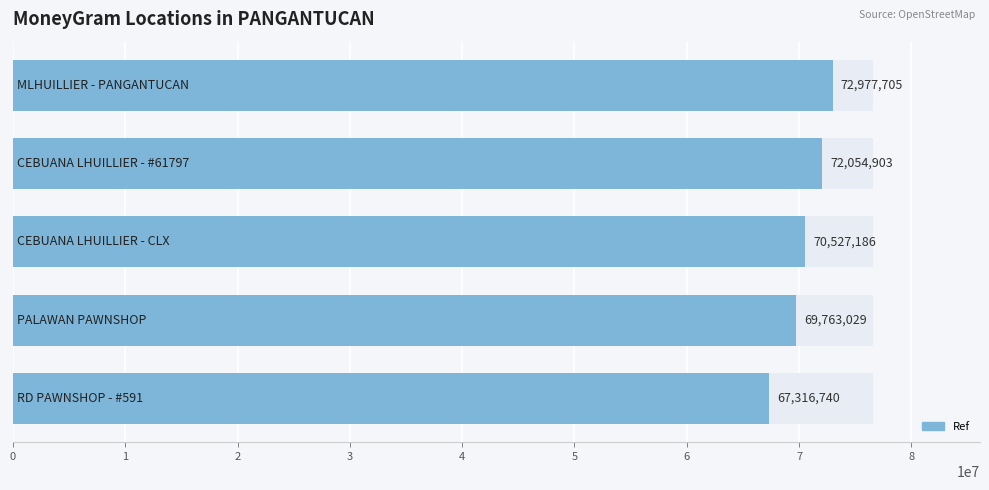

What is the maximum value shown in the chart?

72977705